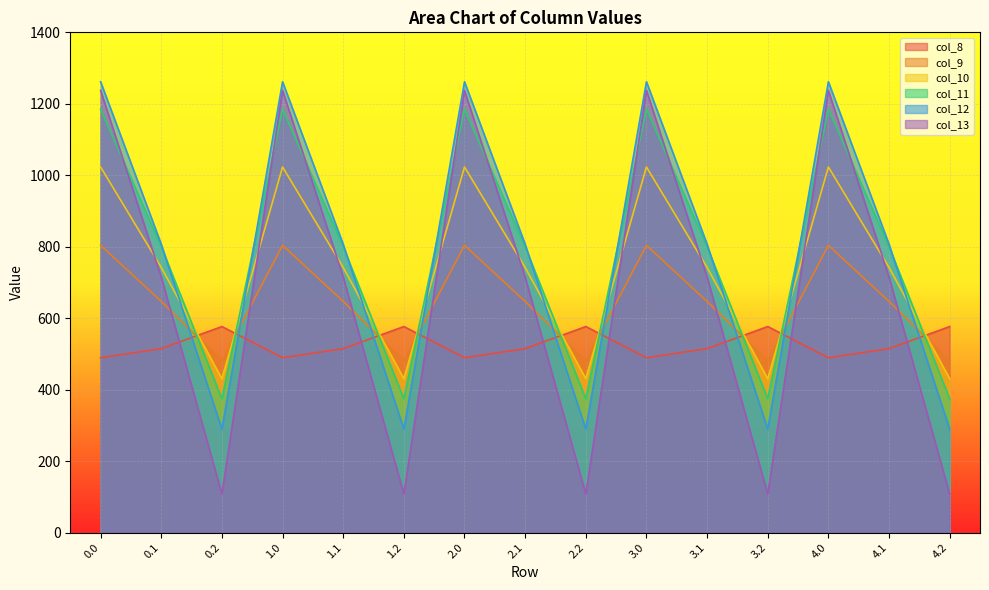

What is the label of the 8th point from the right?

2.1